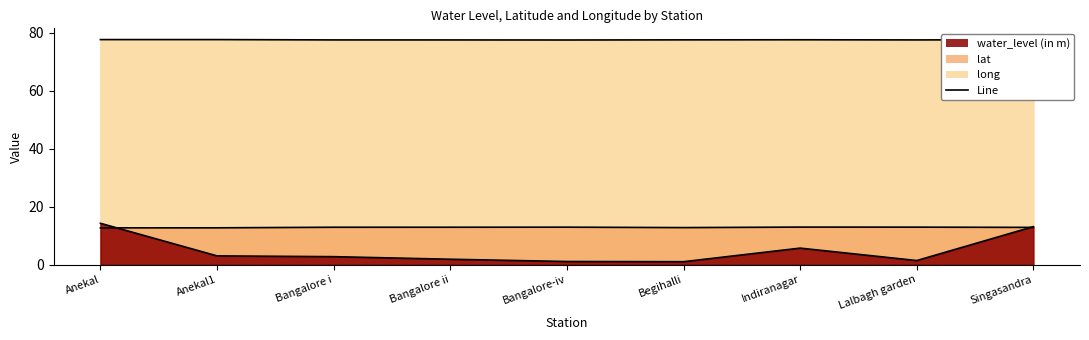

What is the label of the 7th point from the right?

Bangalore i